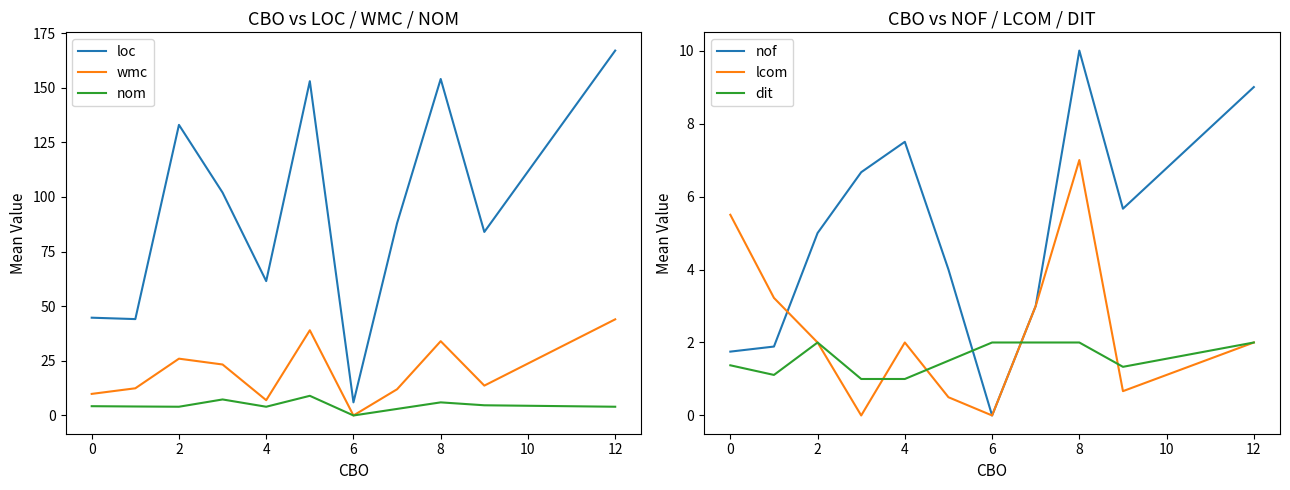

What is the difference between the maximum and minimum values in the lcom series?

7.0